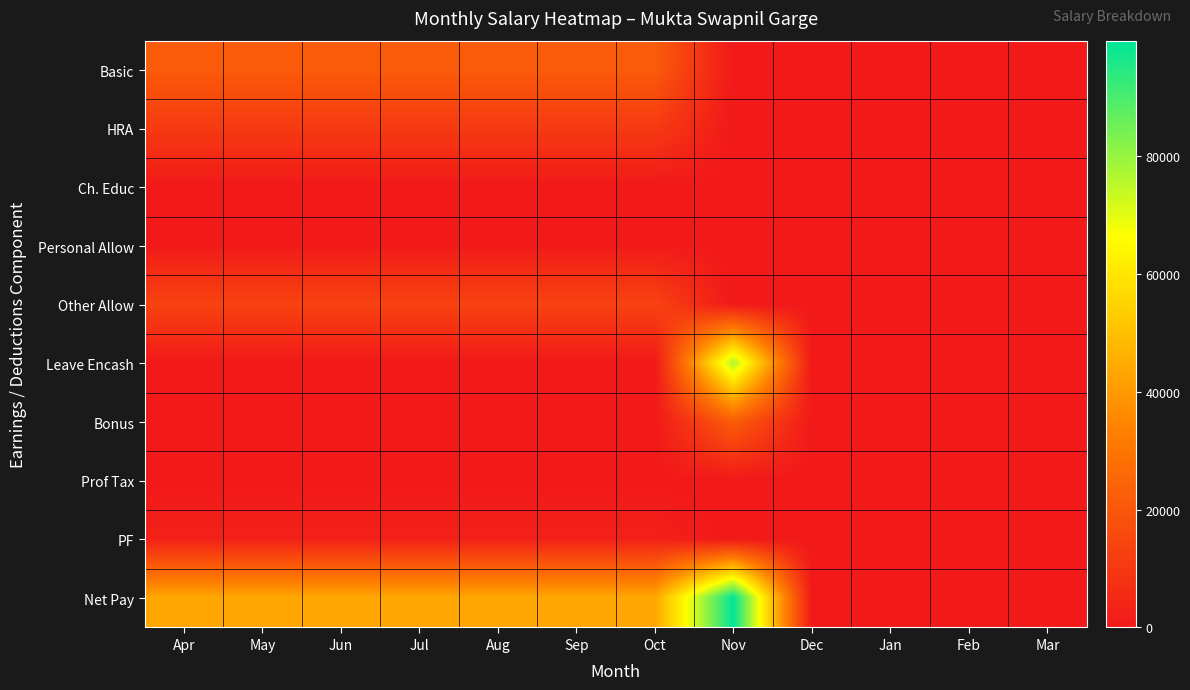

At Apr, list the series in order from largest to smallest.

Net Pay, Basic, Other Allow, HRA, PF, Personal Allow, Ch. Educ, Prof Tax, Leave Encash, Bonus